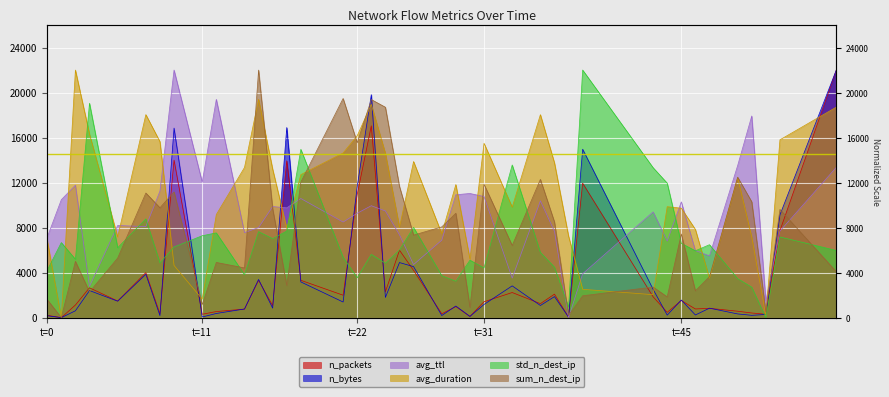

Where do n_bytes and sum_n_dest_ip first cross each other?

2 and 3